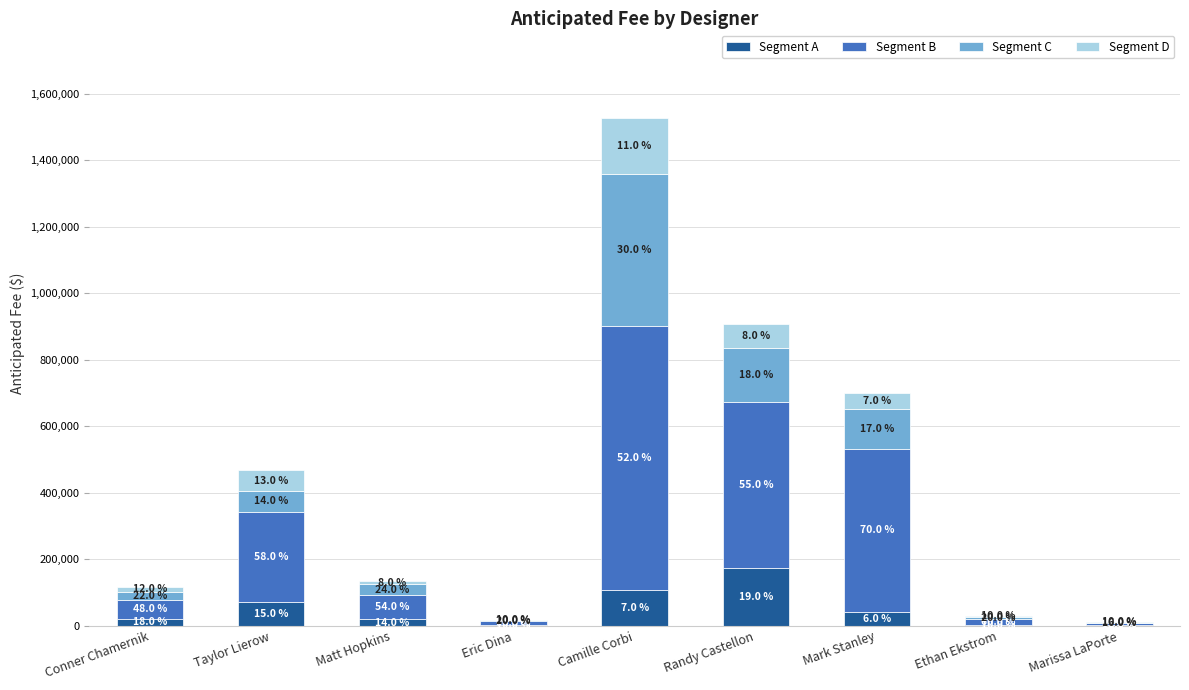

What are all the series names shown in the legend?

Segment A, Segment B, Segment C, Segment D